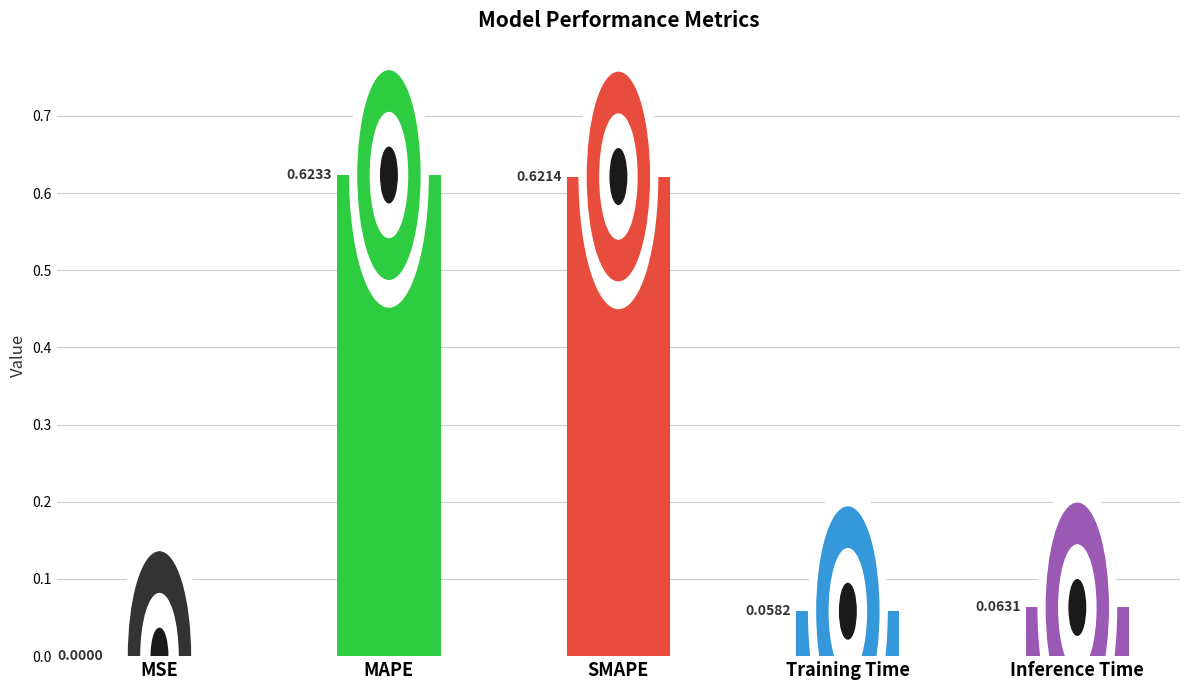

What is the change in value from MSE to Training Time?

+0.1